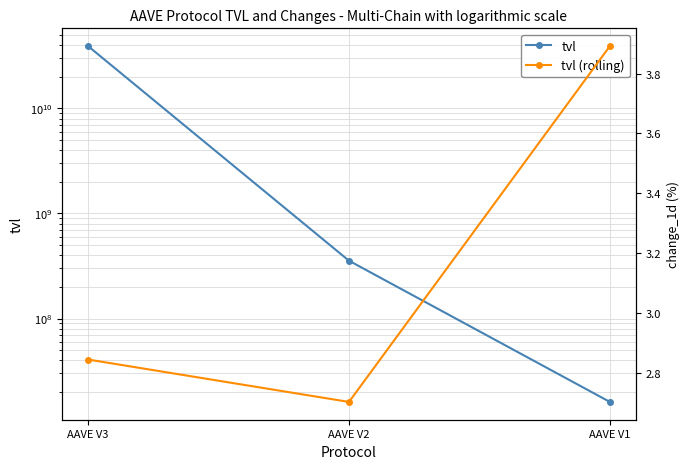

At how many categories does at least one series exceed 8026015854?

1